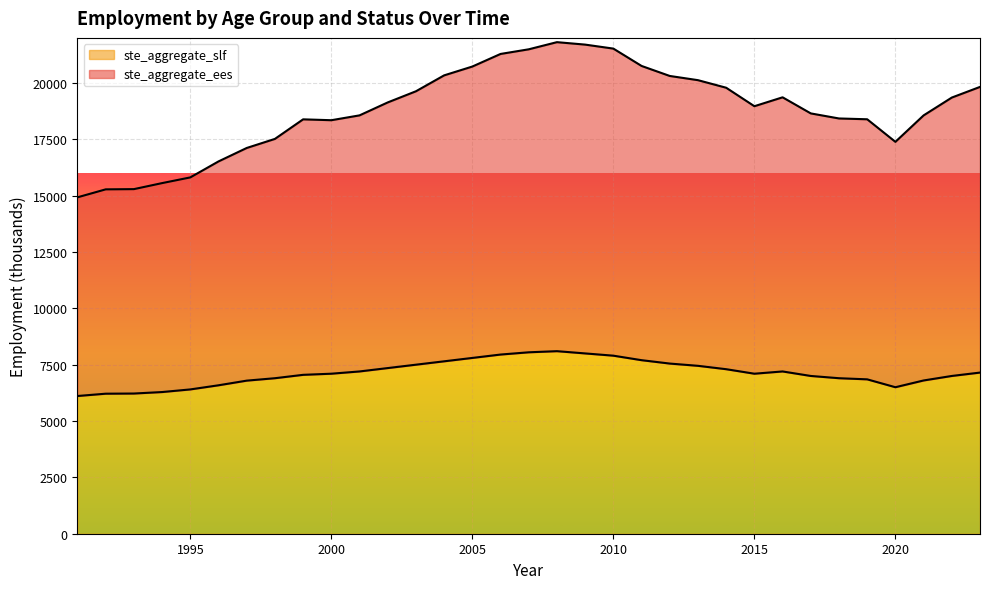

What is the highest value of the ste_aggregate_slf series?

8100.0